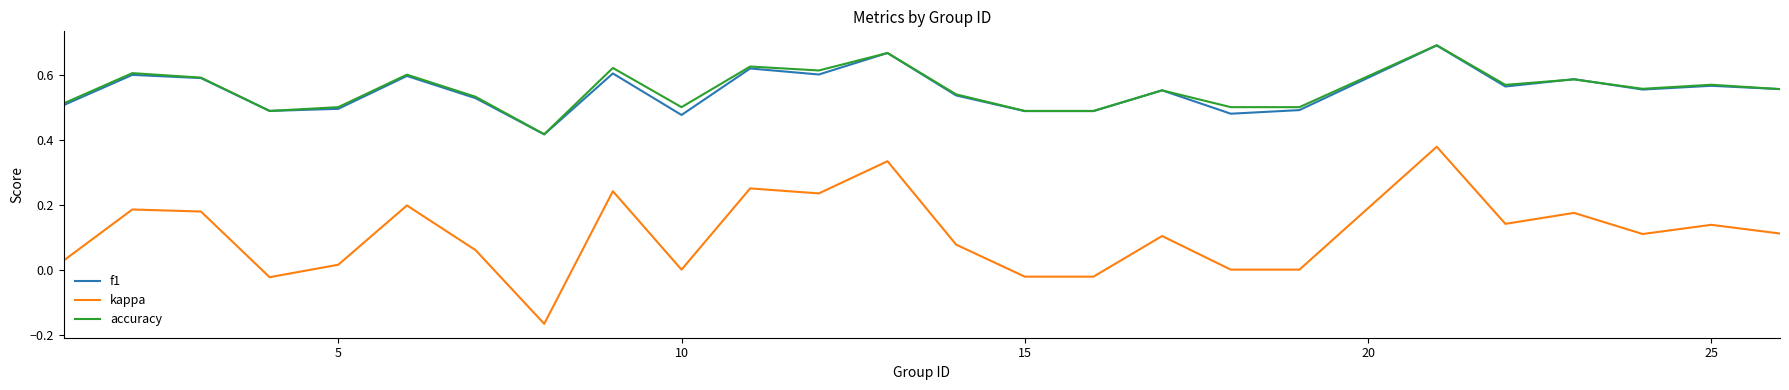

Which series has the largest range (max minus min)?

kappa